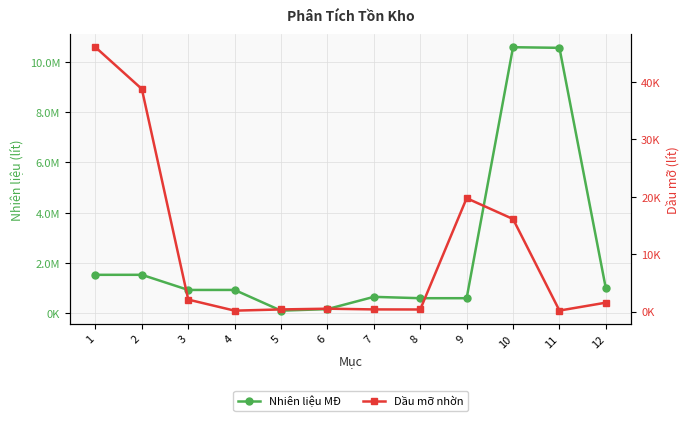

True or false: Dầu mỡ nhờn and Nhiên liệu MĐ intersect in this chart.

False